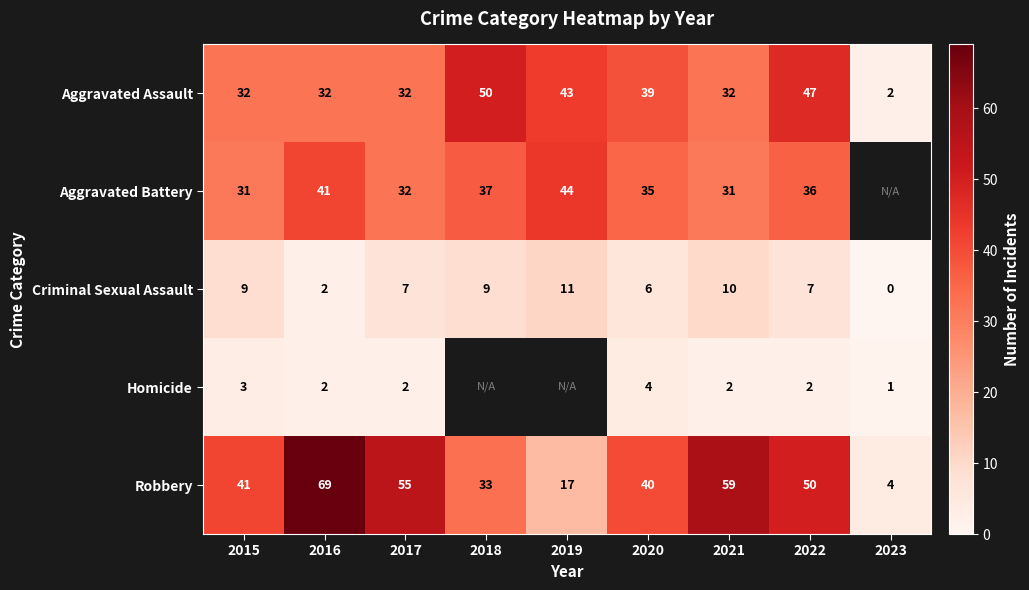

What is the average value of the Robbery series?

41